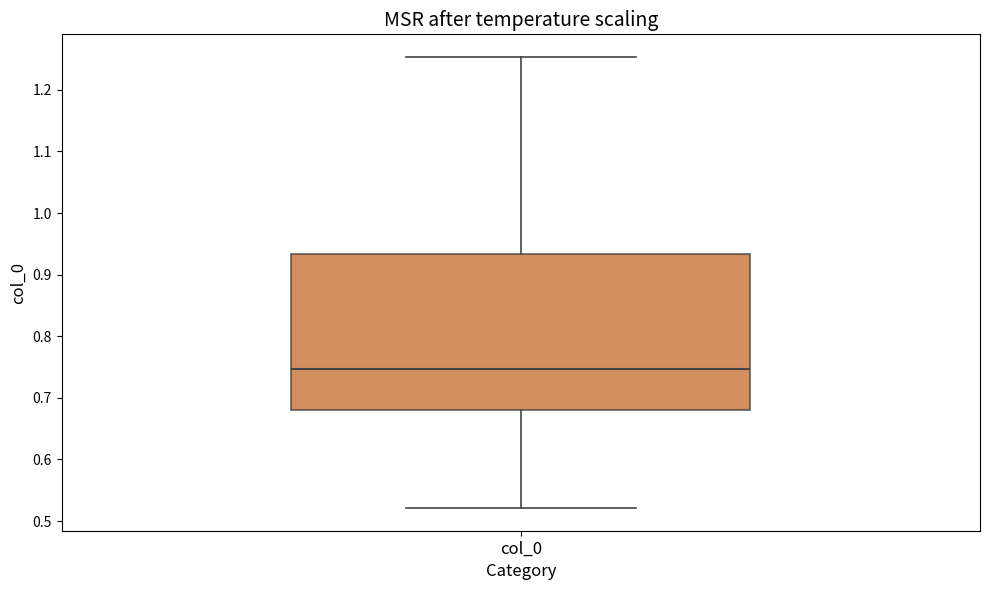

Where is the upper edge of the box for col_0 on the y-axis? The values are not printed on the chart, so give them approximately, as read against the axis.

0.93